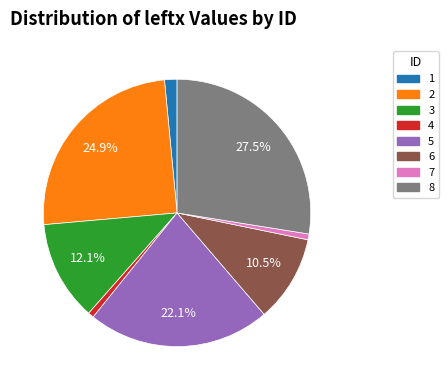

Is the sum of 8 and 2 greater than half?

Yes